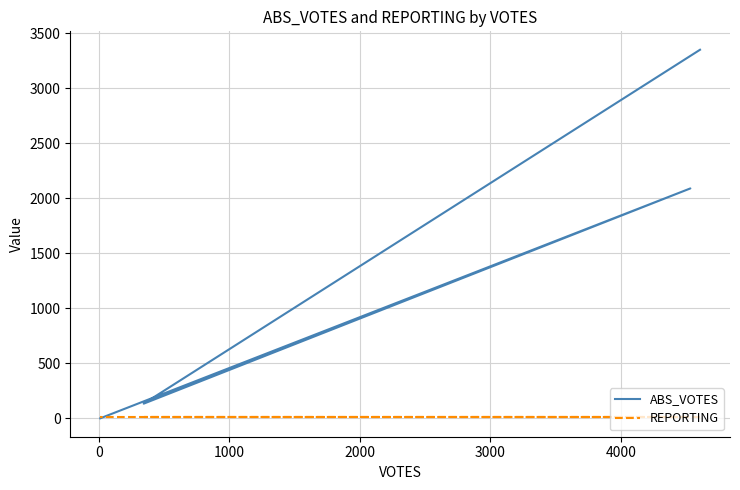

Which series has the largest total across all categories?

ABS_VOTES